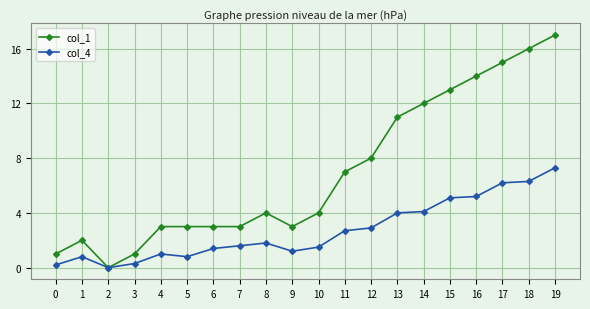

Which series has the widest spread of values?

col_1